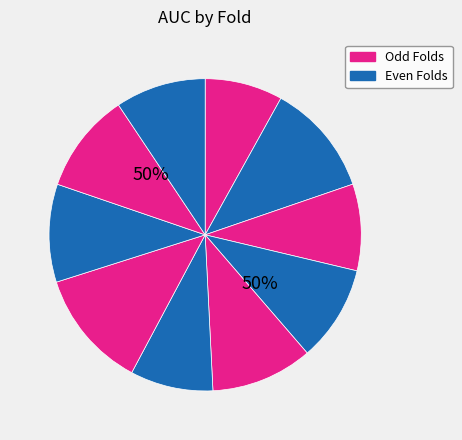

To the nearest percent, what is the combined percentage of 4 and 5?

20%